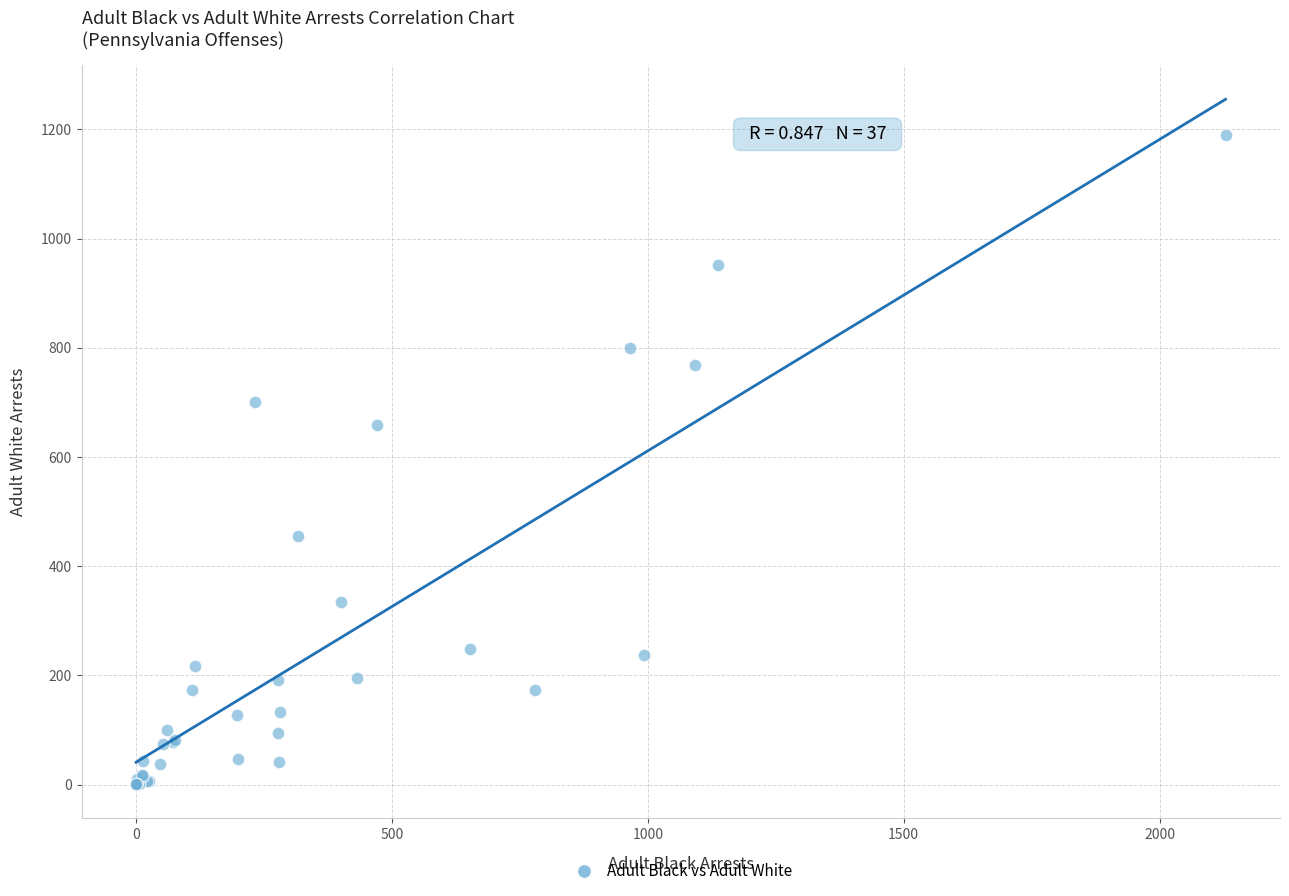

What Y value in the scatter plot is closest to 595?

659